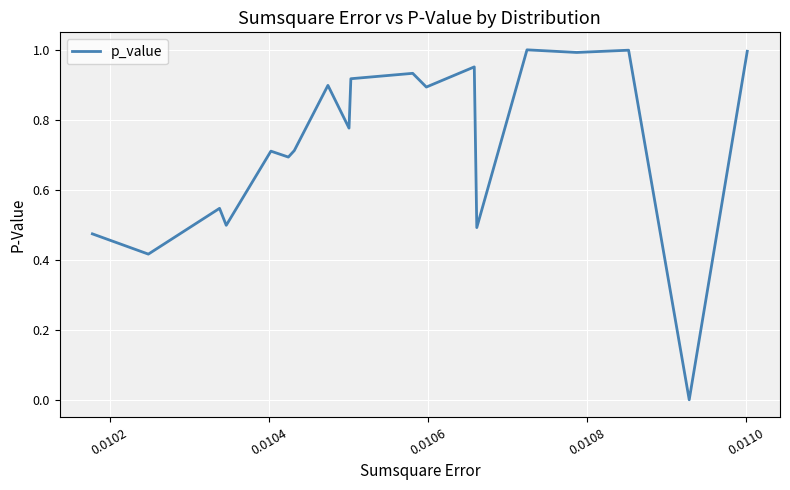

How many lines are shown in the chart?

1